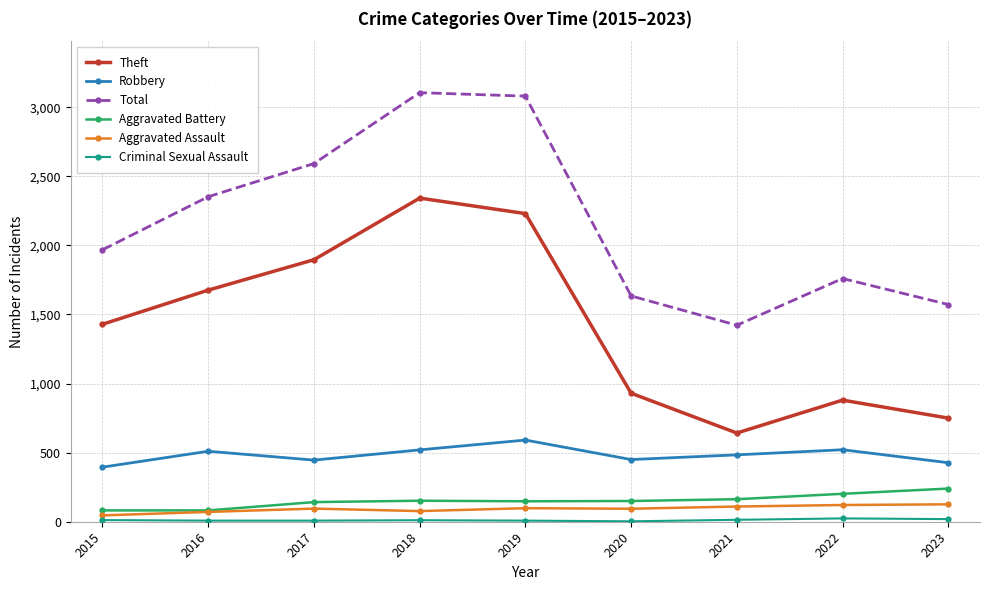

True or false: Aggravated Battery and Theft intersect in this chart.

False